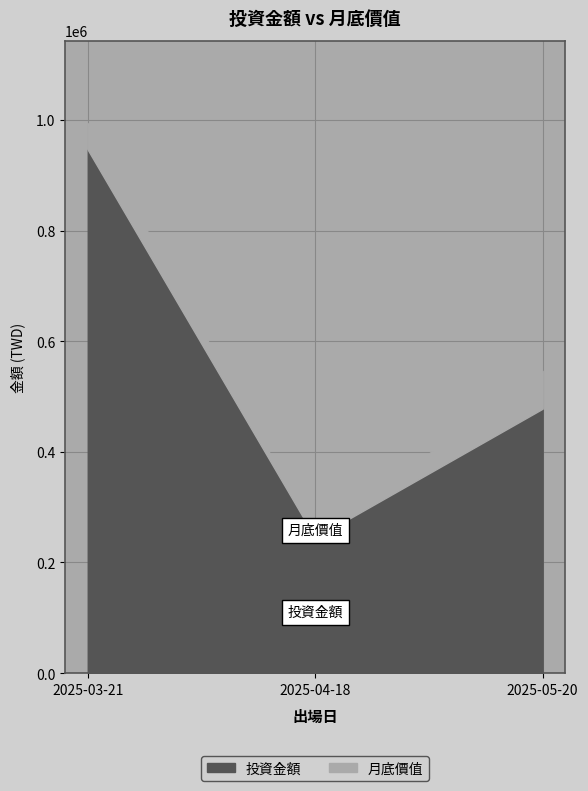

At which category is the sum across all series the highest?

2025-03-21